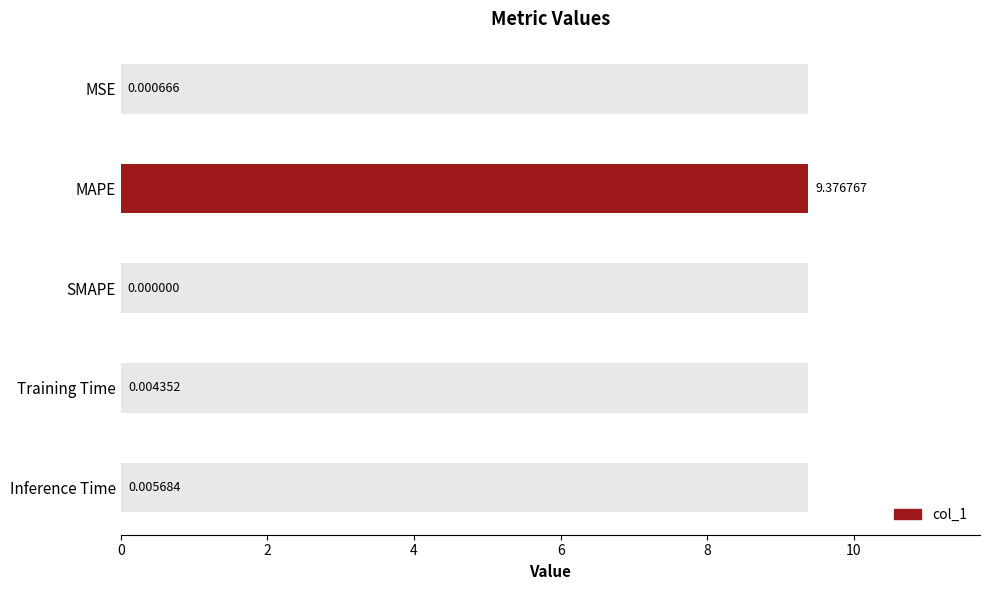

Are the bars horizontal?

Yes